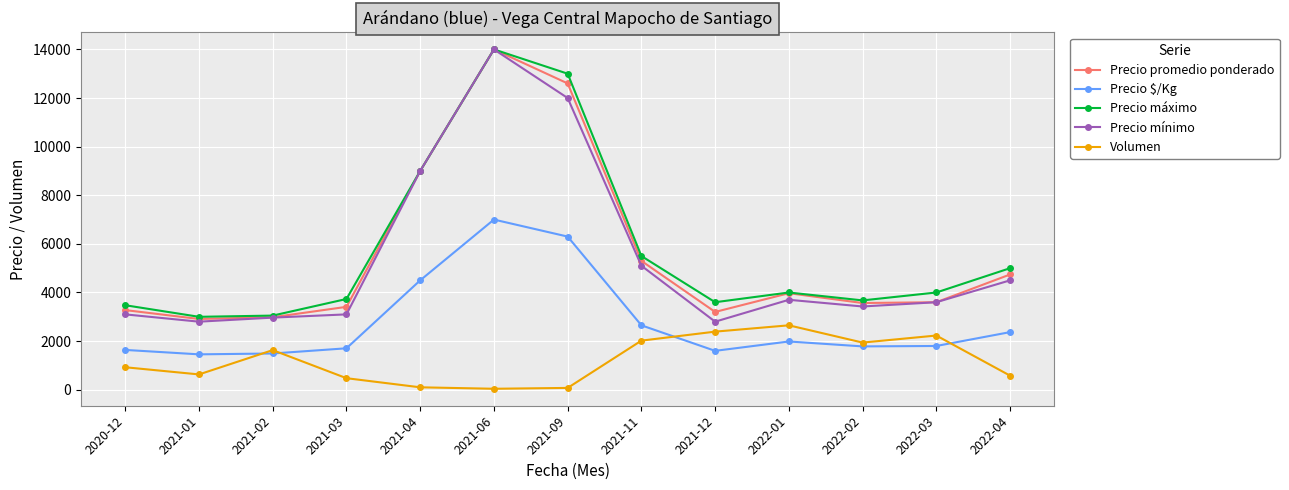

The Precio promedio ponderado series shows 4741 at 2022-04. True or false?

True